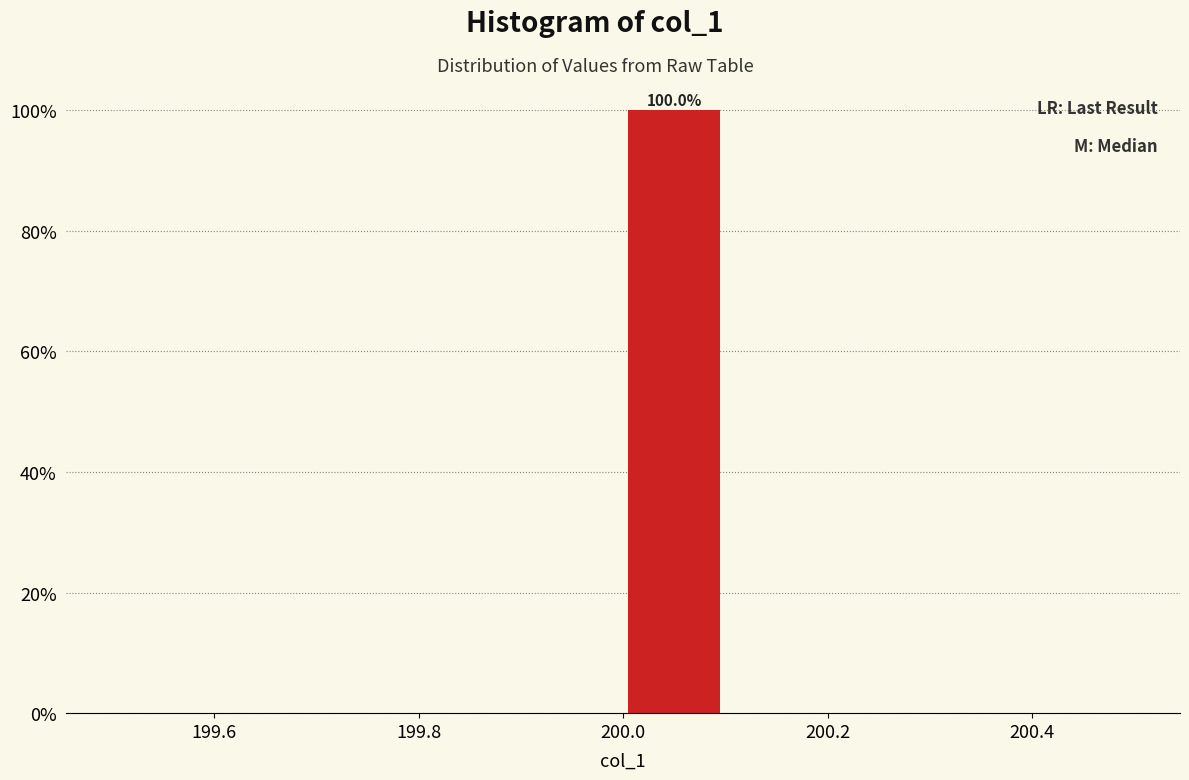

Over which range of the x-axis is the bar tallest?

200.0 to 200.1